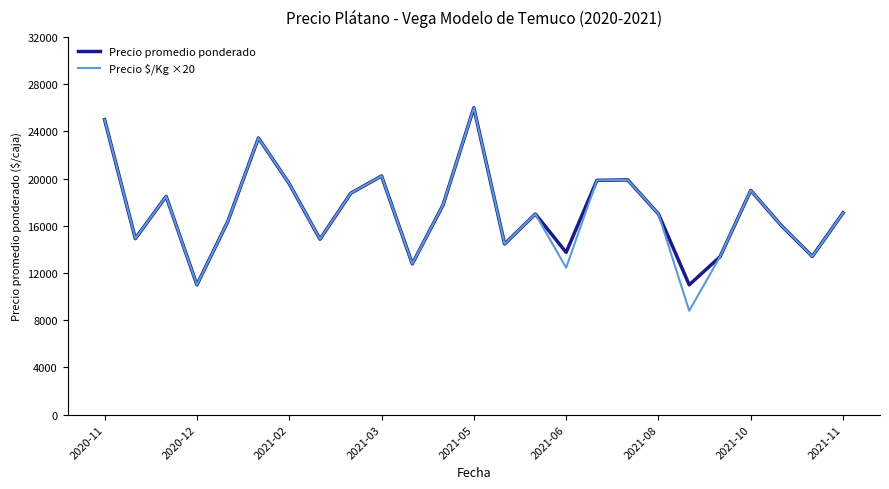

What is the maximum value shown in the chart?

26000.0